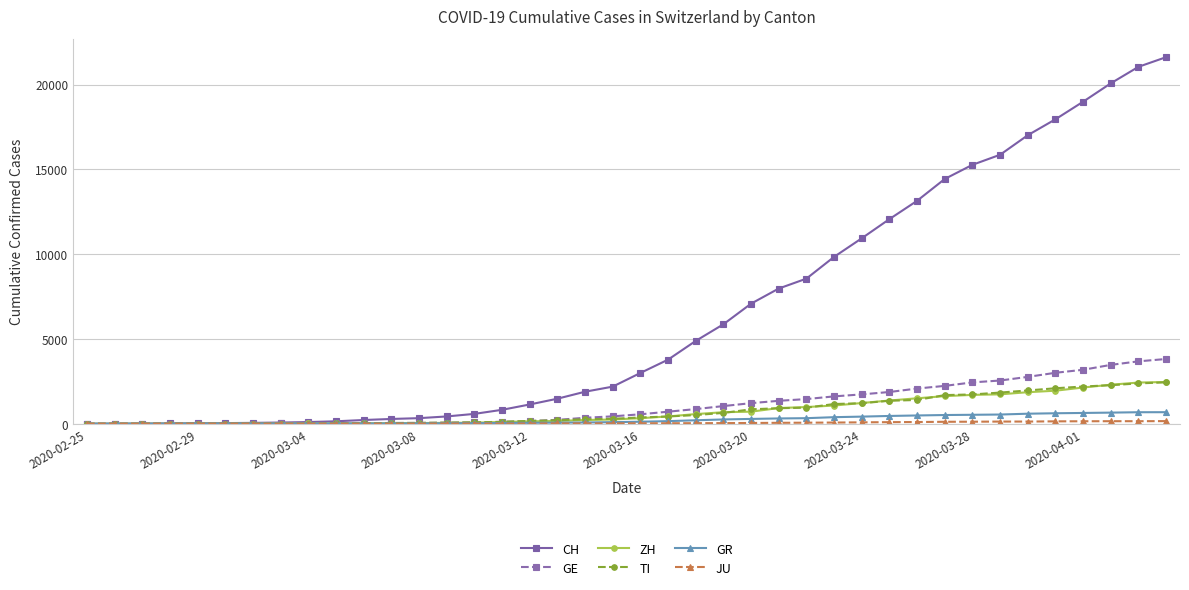

How many values in the CH series are below 2993?

20